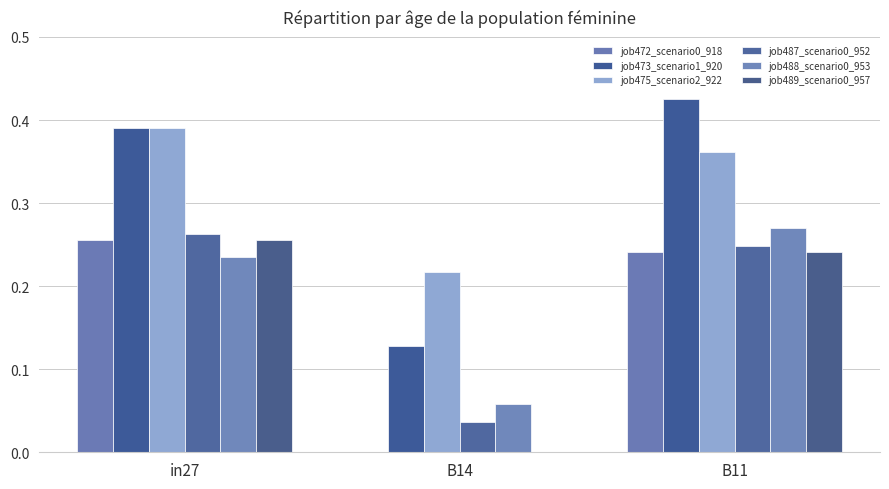

How many values in job472_scenario0_918 are above zero?

2